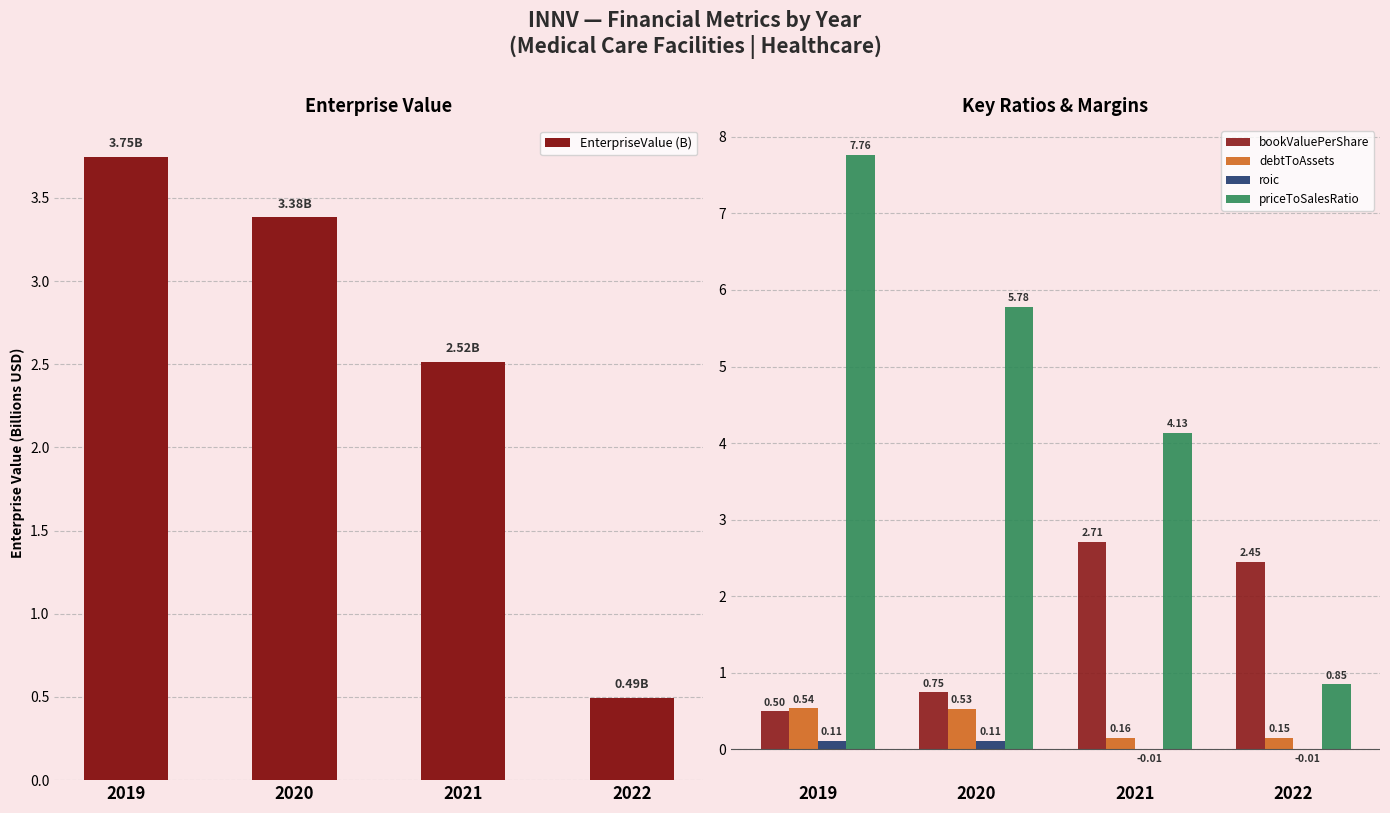

What is the difference between the roic values at 2020 and 2021?

0.1